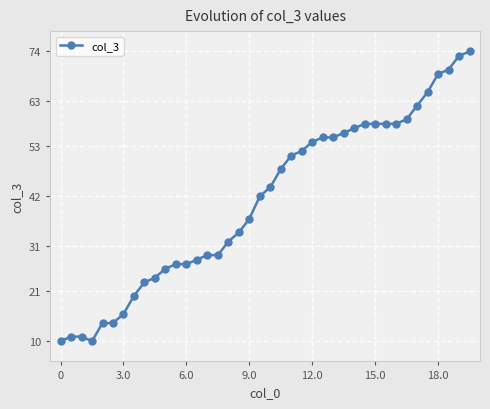

What is the difference between the maximum and minimum values?

64